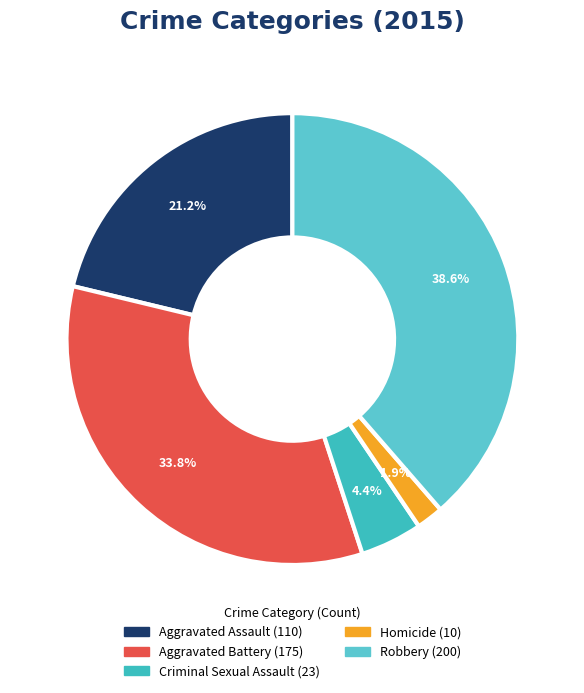

Is there any slice that represents more than half of the pie?

No